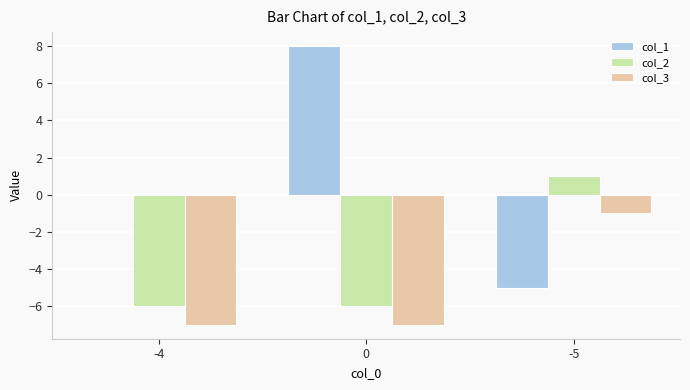

Read the col_3 value at -4.

-7